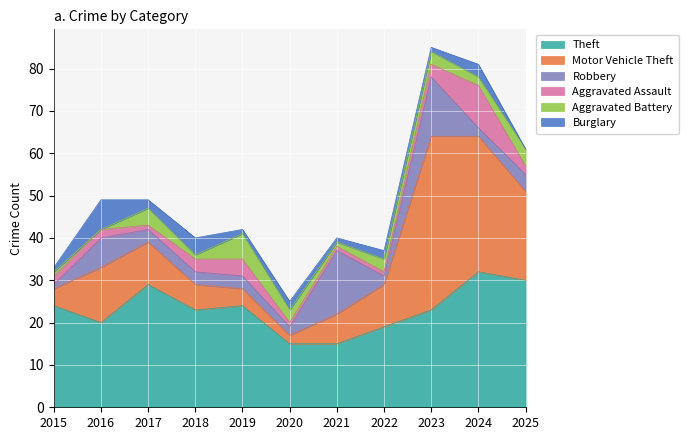

Is it true that Robbery equals 20 at 2021?

False